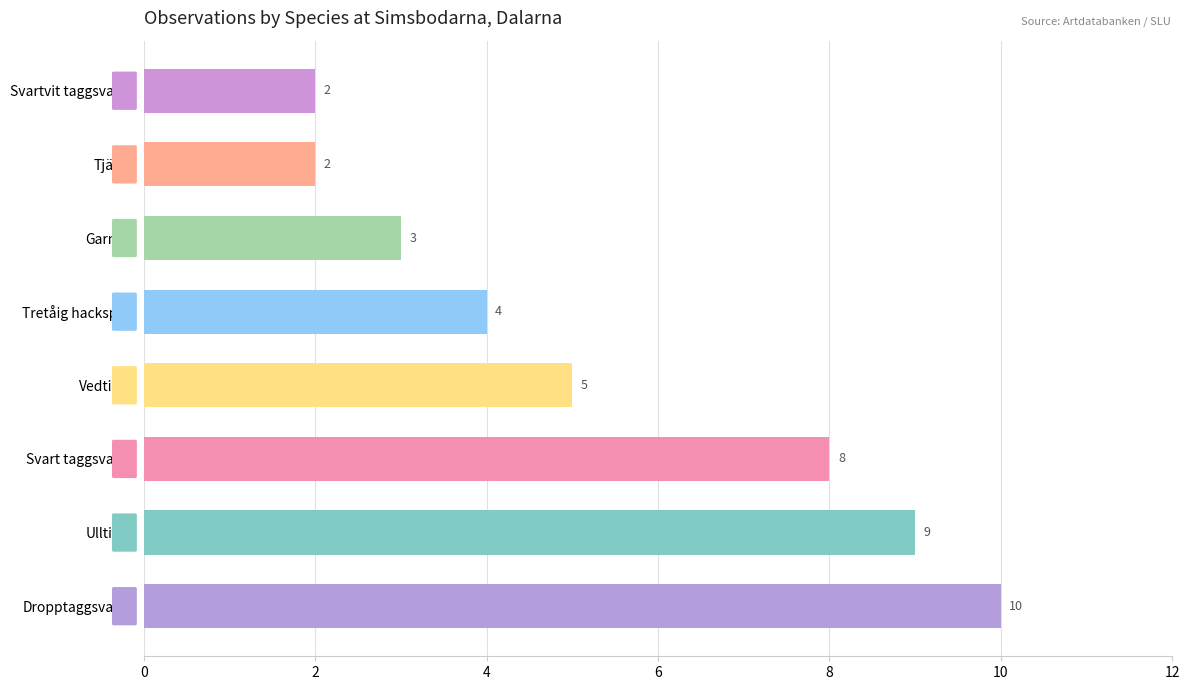

How many values are between 3 and 9?

5